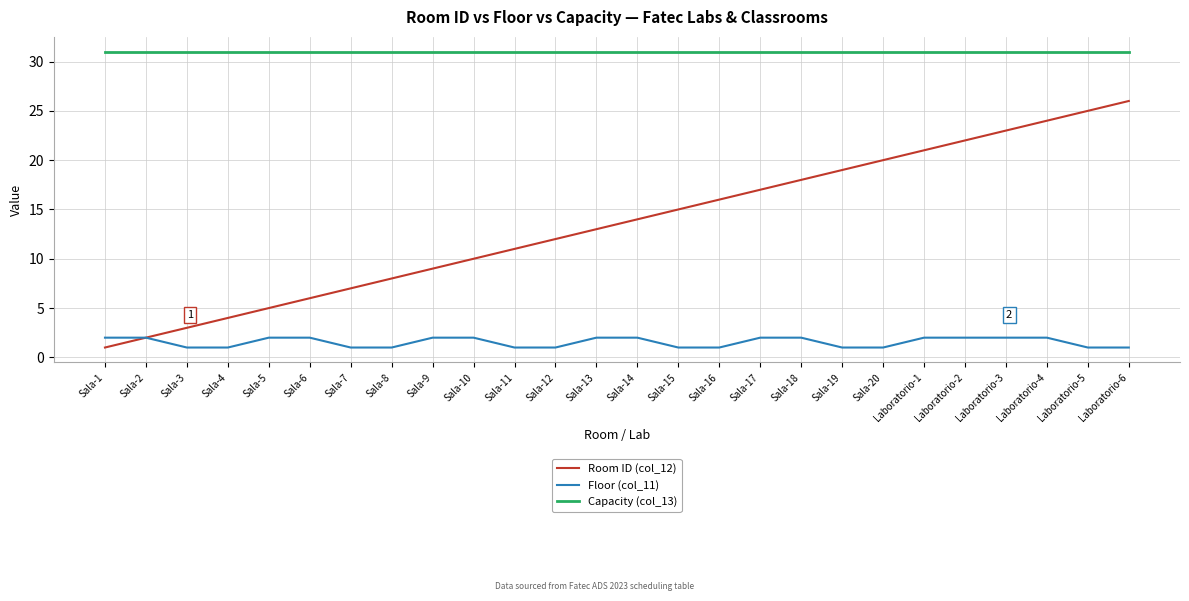

Reading left to right, what are all the values shown in this chart?

Room ID (col_12): 1	2	3	4	5	6	7	8	9	10	11	12	13	14	15	16	17	18	19	20	21	22	23	24	25	26
Floor (col_11): 2	2	1	1	2	2	1	1	2	2	1	1	2	2	1	1	2	2	1	1	2	2	2	2	1	1
Capacity (col_13): 31	31	31	31	31	31	31	31	31	31	31	31	31	31	31	31	31	31	31	31	31	31	31	31	31	31